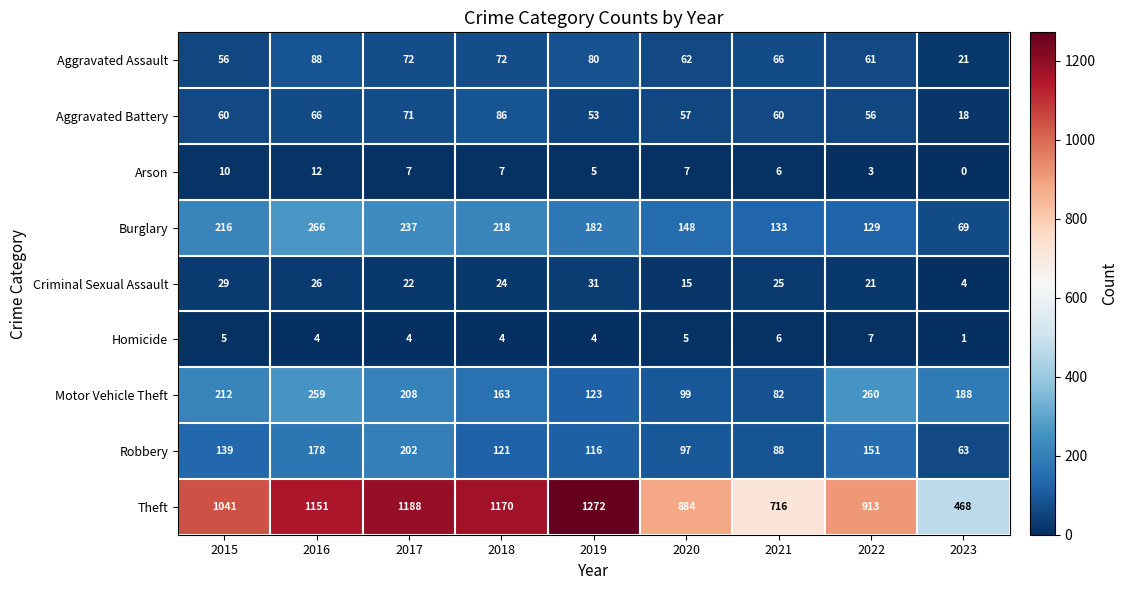

At how many categories does at least one series exceed 163?

9